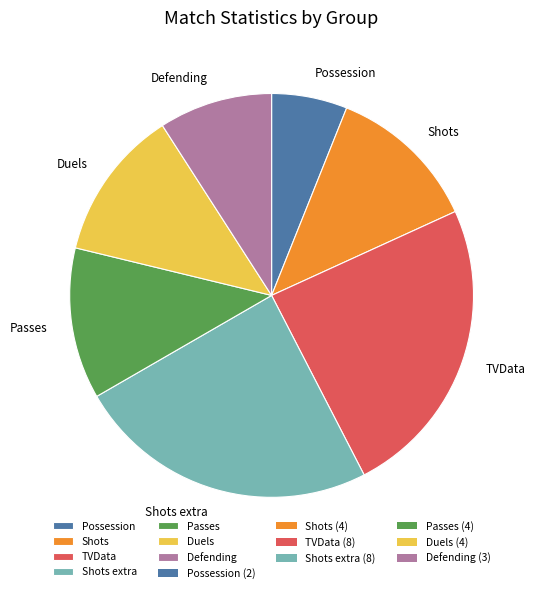

What is the smallest slice in the pie chart?

Possession